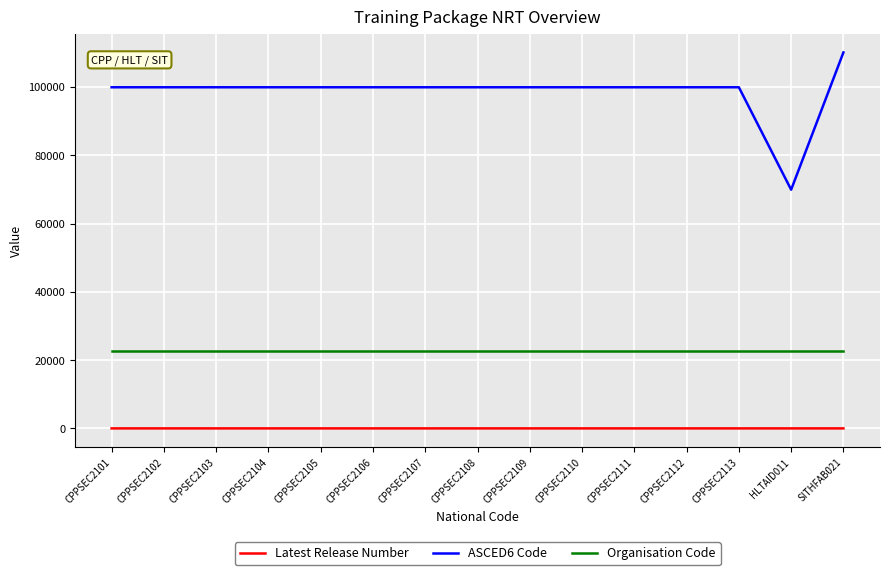

Rank the series by their maximum value, from highest to lowest.

ASCED6 Code, Organisation Code, Latest Release Number